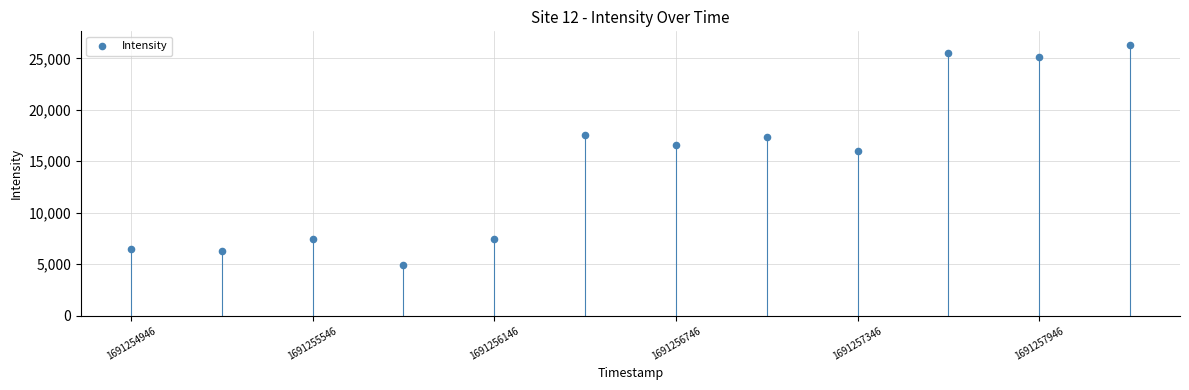

What Y value in the scatter plot is closest to 15616?

15998.8